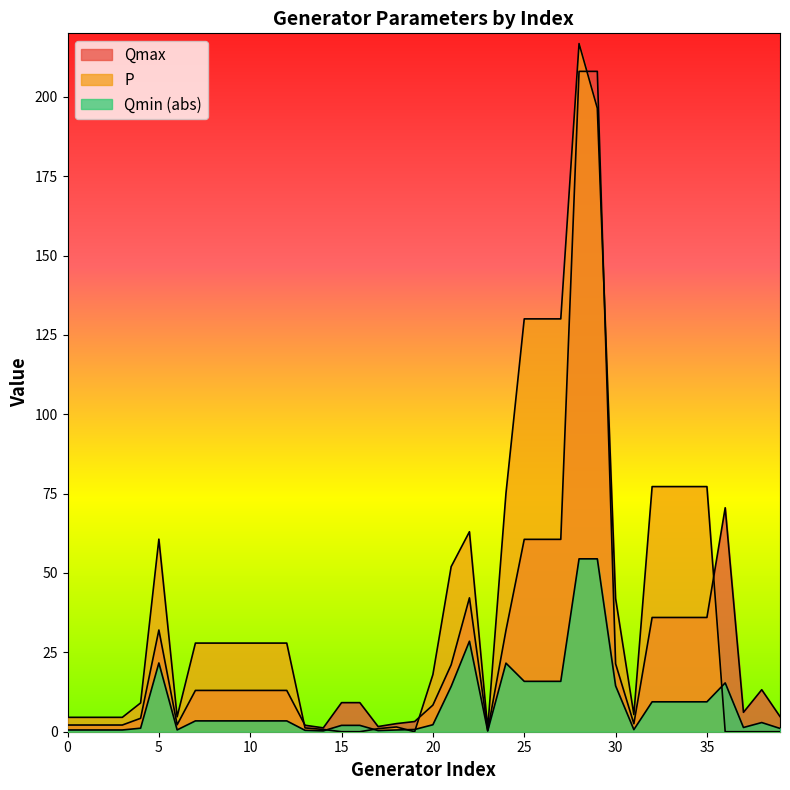

How many distinct data groups are displayed?

3